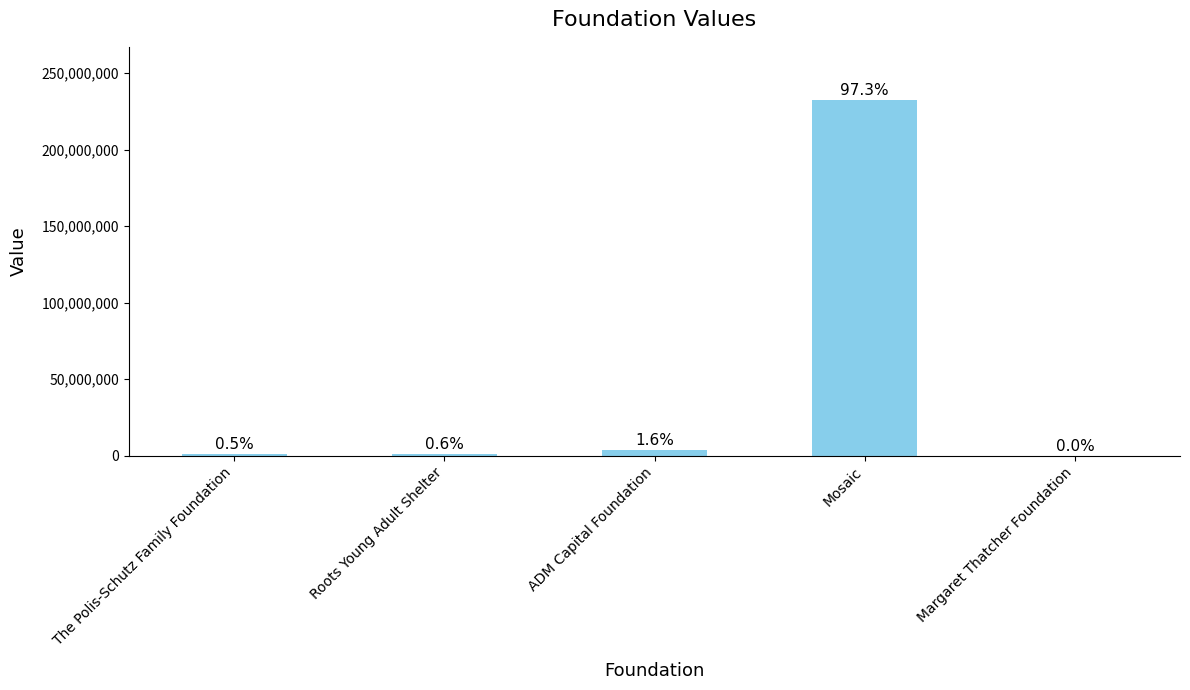

Is it true that the value at ADM Capital Foundation is 3779396?

True